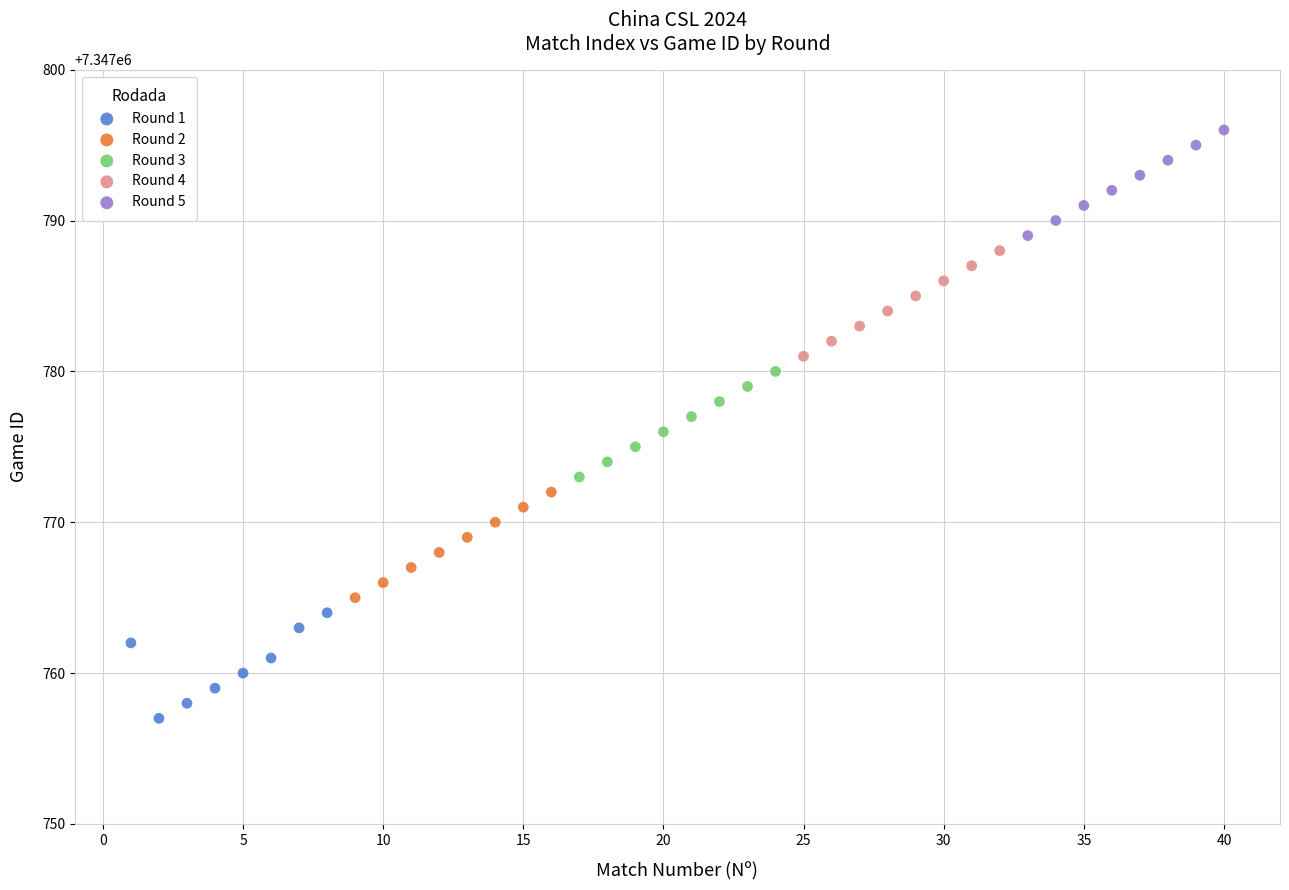

Which series reaches the minimum Y coordinate?

Round 1